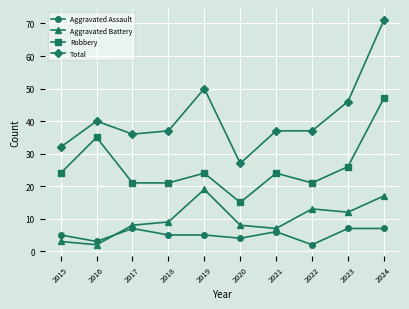

True or false: Aggravated Assault has more than 0 interior local peaks.

True